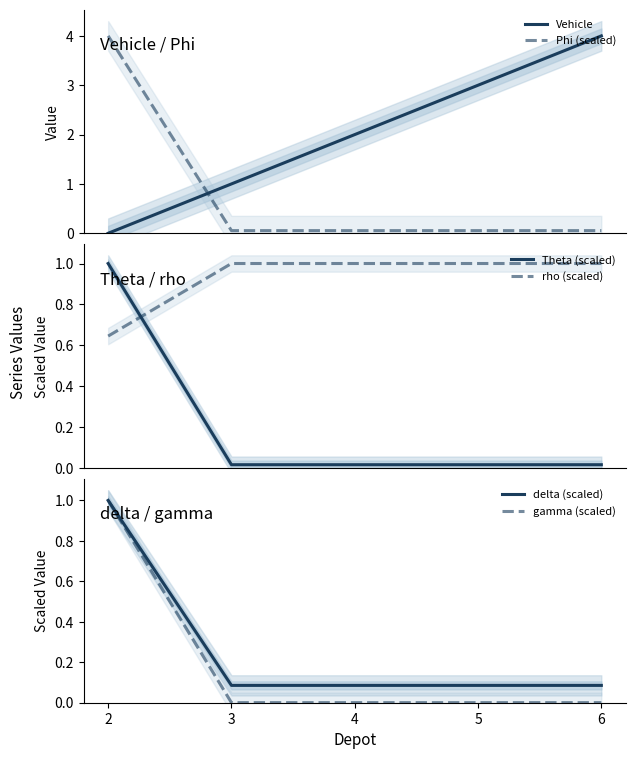

What is the value of the Phi (scaled) point at the 2nd from the left?

0.1